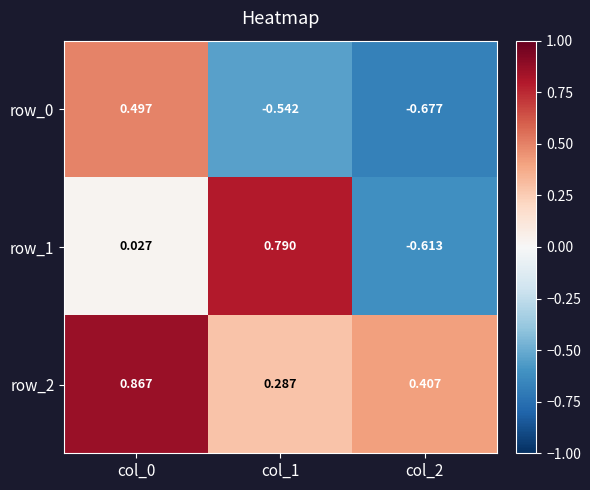

Which series has the largest range (max minus min)?

row_1